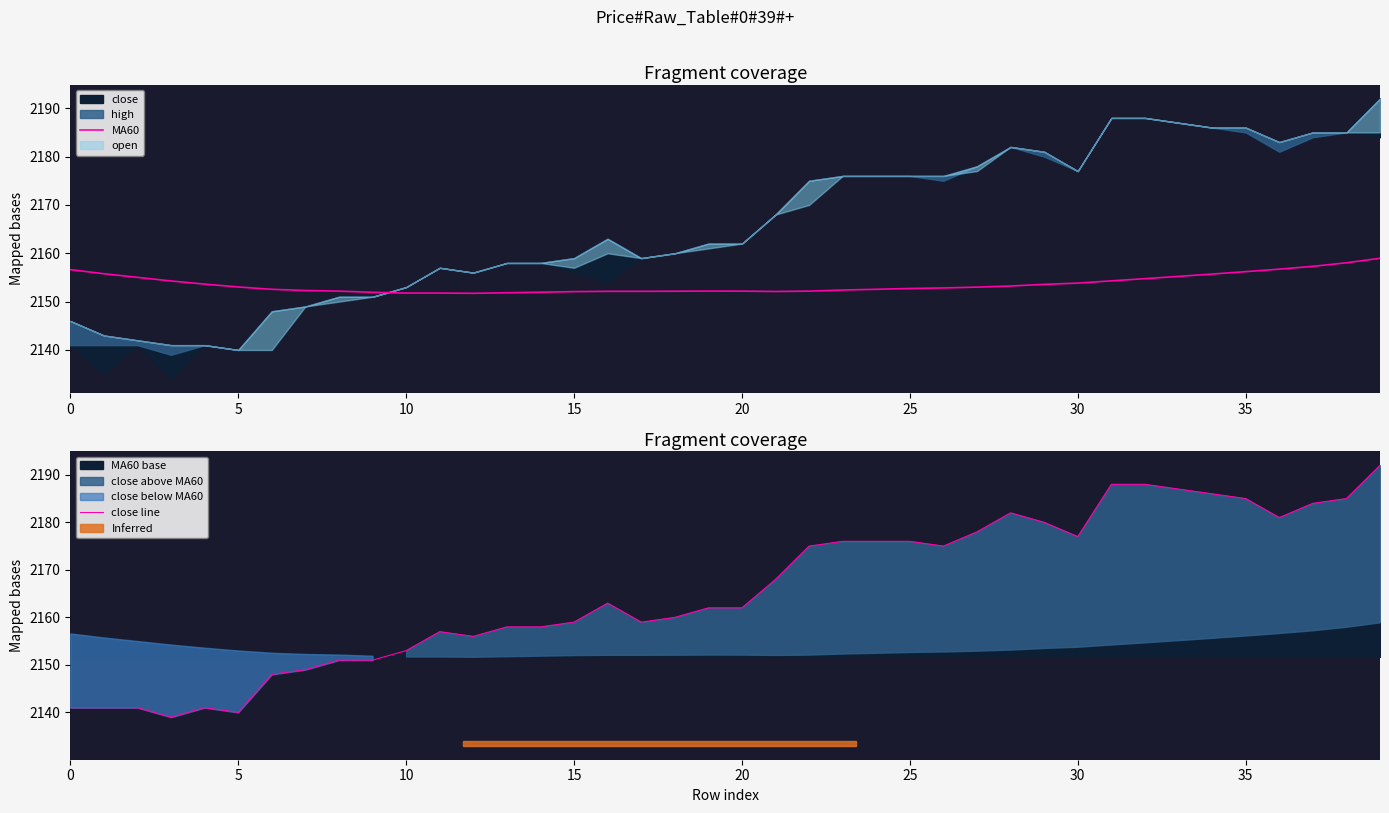

What is the average value of the close line series?

2166